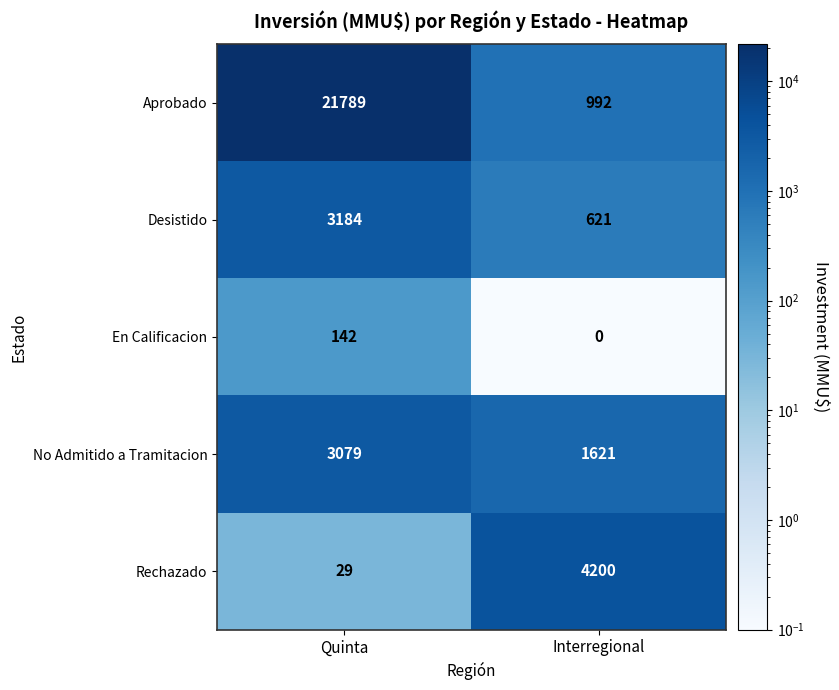

What is the average value of the No Admitido a Tramitacion series?

2350